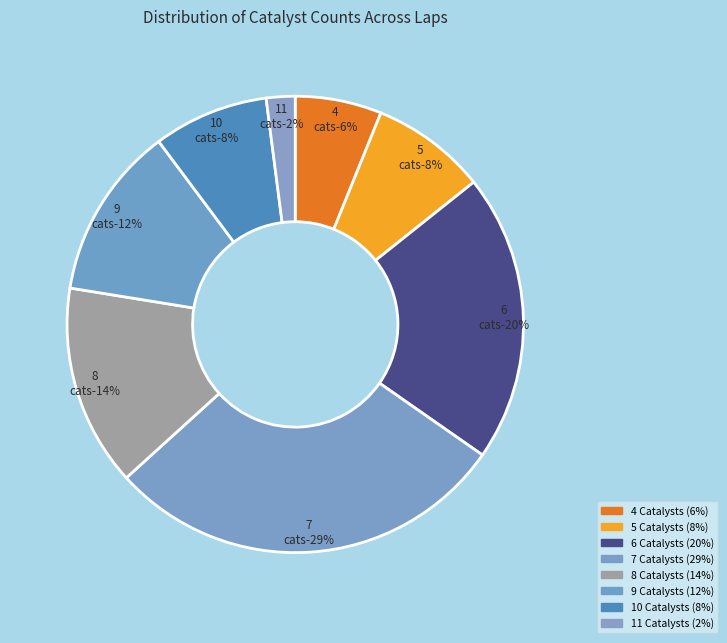

Does any single category account for the majority?

No